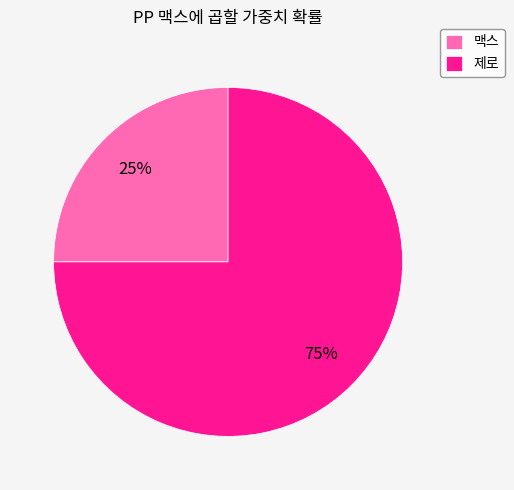

What is the largest slice in the pie chart?

제로